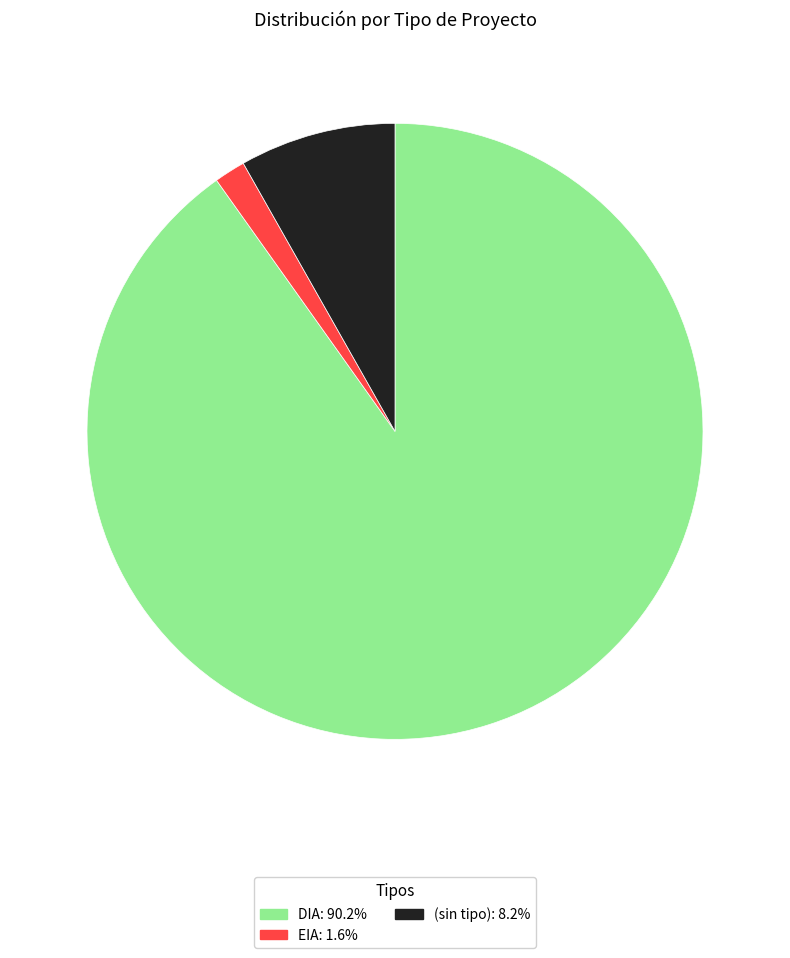

What is the ratio of the value at DIA: 90.2% to the value at EIA: 1.6%?

55.0